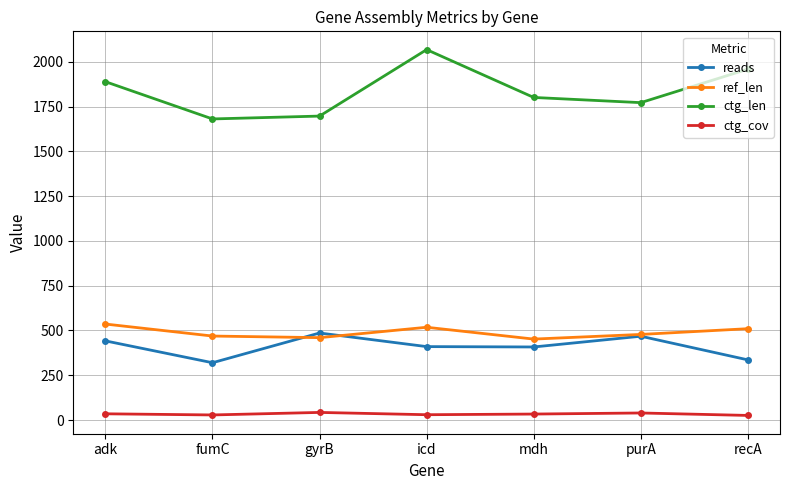

At which category is the sum across all series the highest?

icd